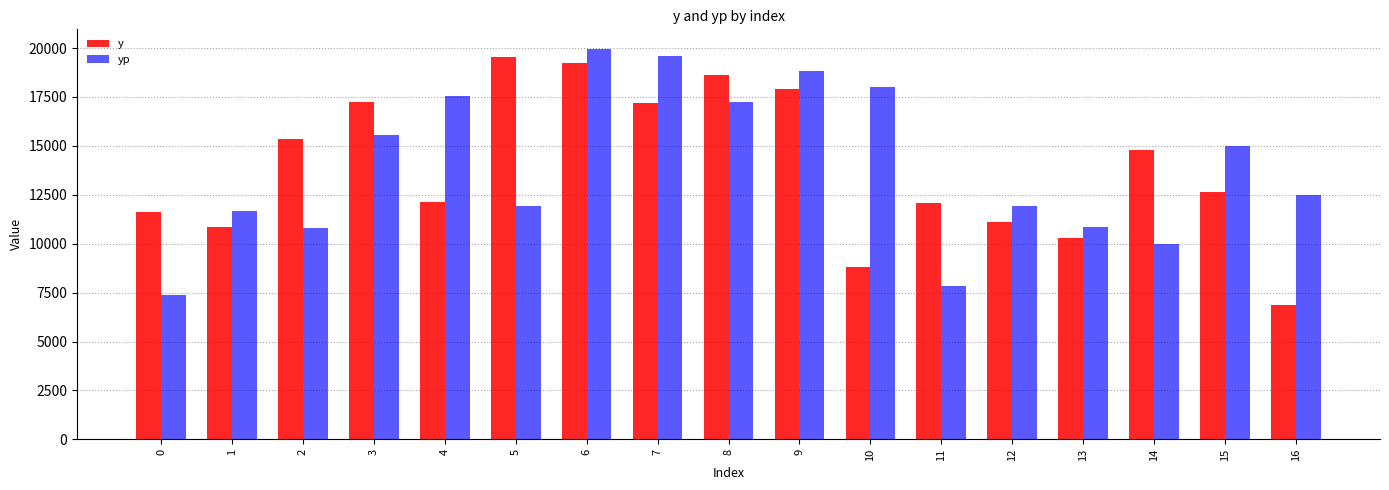

Read the y value at 3.

17233.0